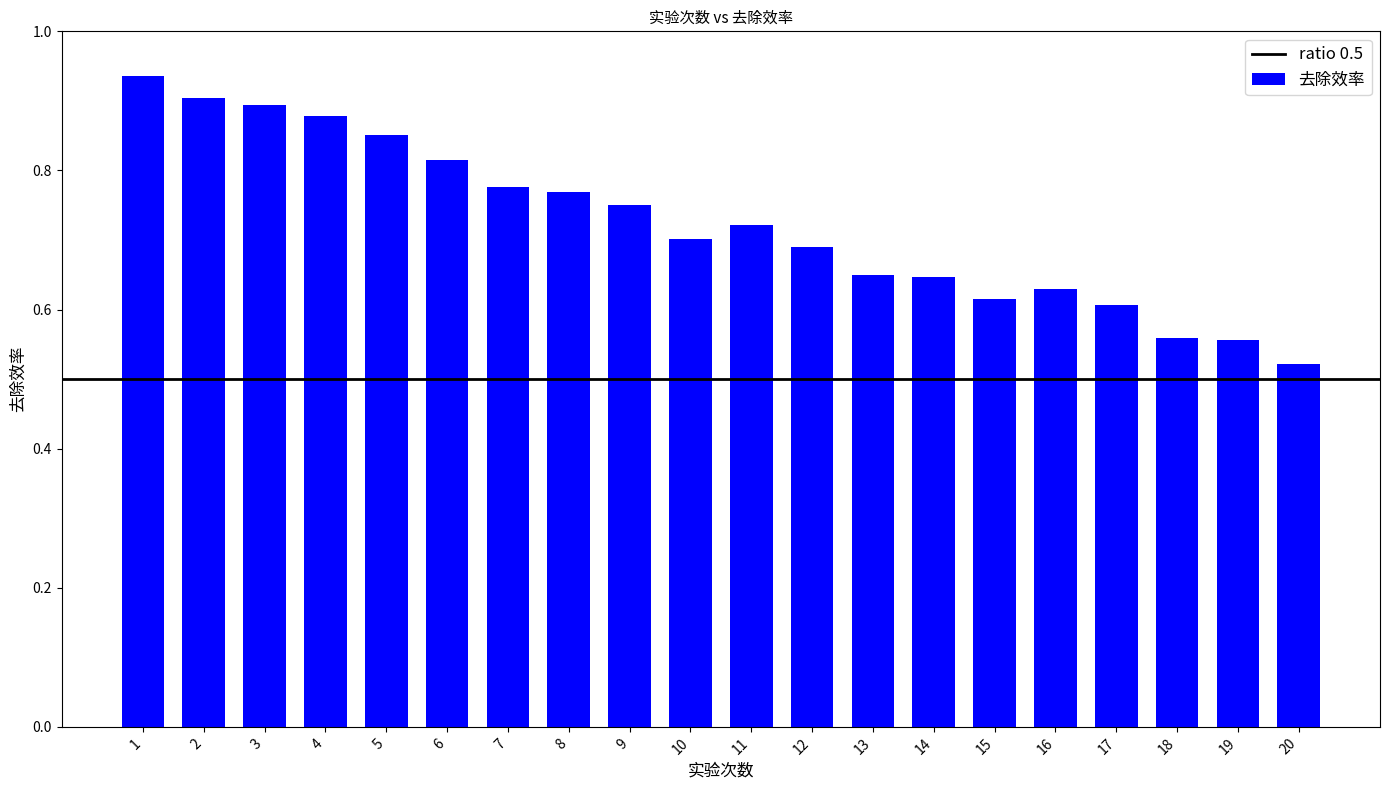

At which category does the chart reach its minimum across all series?

20